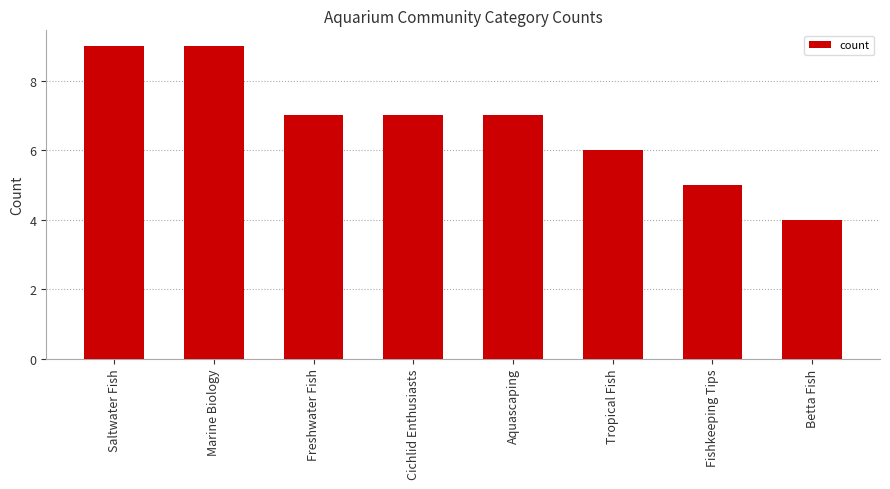

Which label corresponds to the smallest value in the chart?

Betta Fish